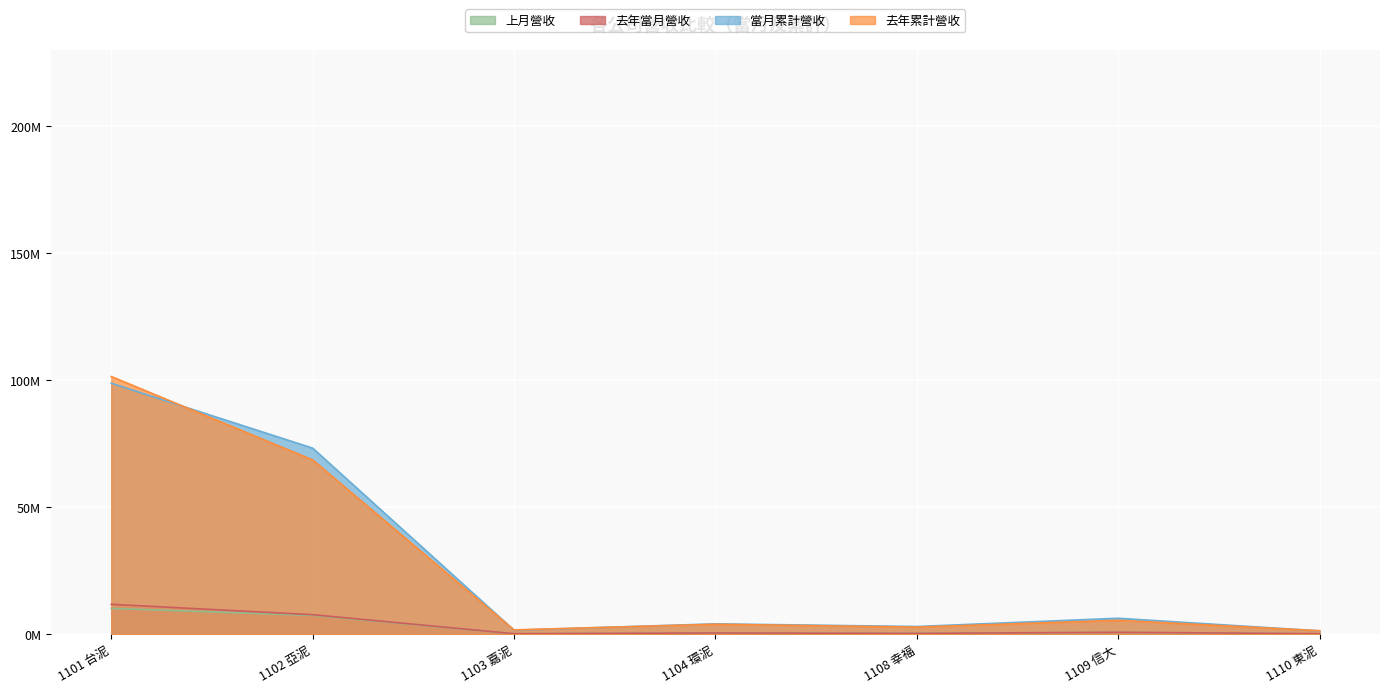

At which category is the sum across all series the highest?

1101 台泥